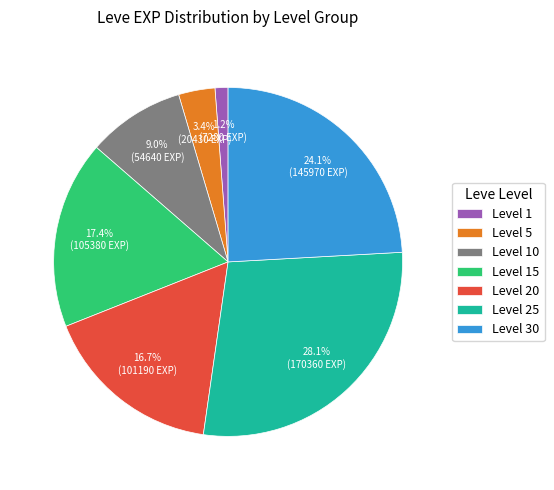

How many segments does this pie chart have?

7